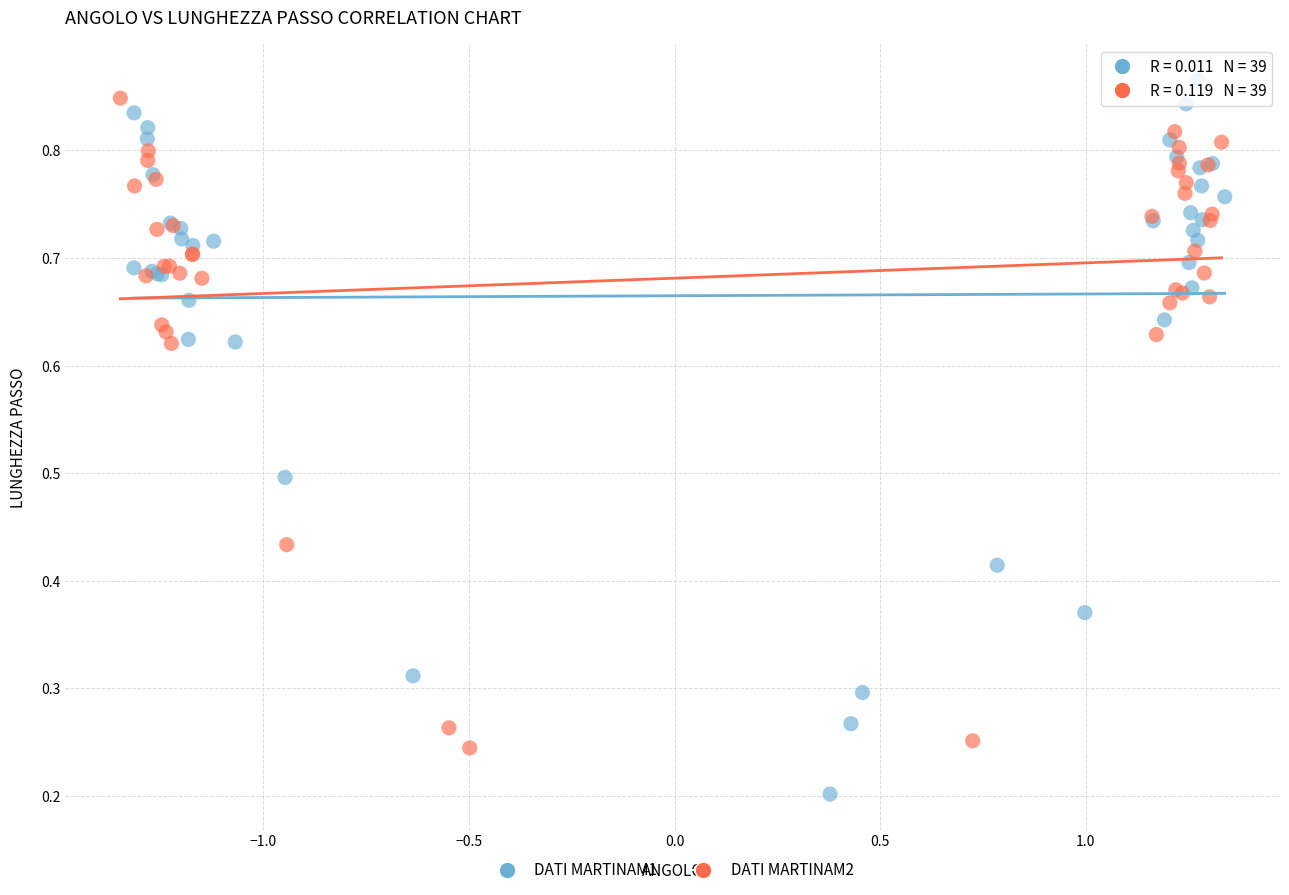

Which series has the largest Y range (max minus min)?

DATI MARTINAM1